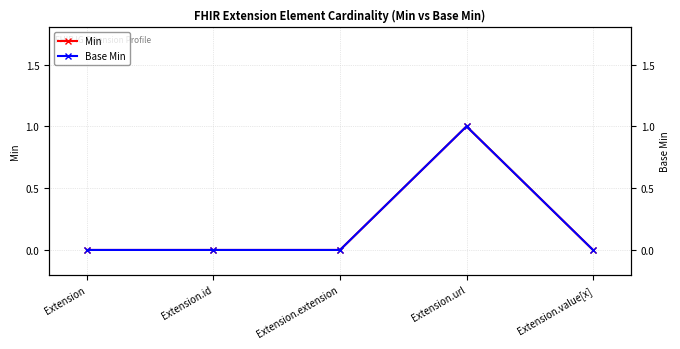

What are all the series names shown in the legend?

Min, Base Min